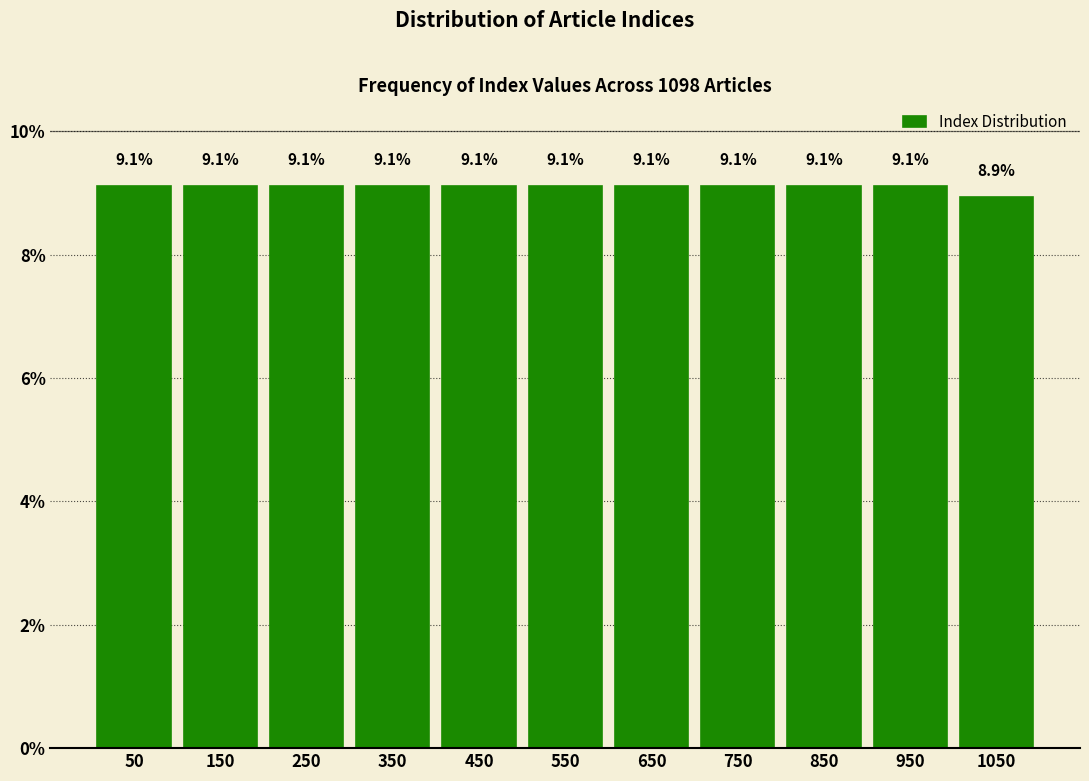

Reading left to right, list every bar in this chart as the range it spans on the x-axis followed by its height.

0 to 100: 9.1
100 to 200: 9.1
200 to 300: 9.1
300 to 400: 9.1
400 to 500: 9.1
500 to 600: 9.1
600 to 700: 9.1
700 to 800: 9.1
800 to 900: 9.1
900 to 1000: 9.1
1000 to 1100: 8.9